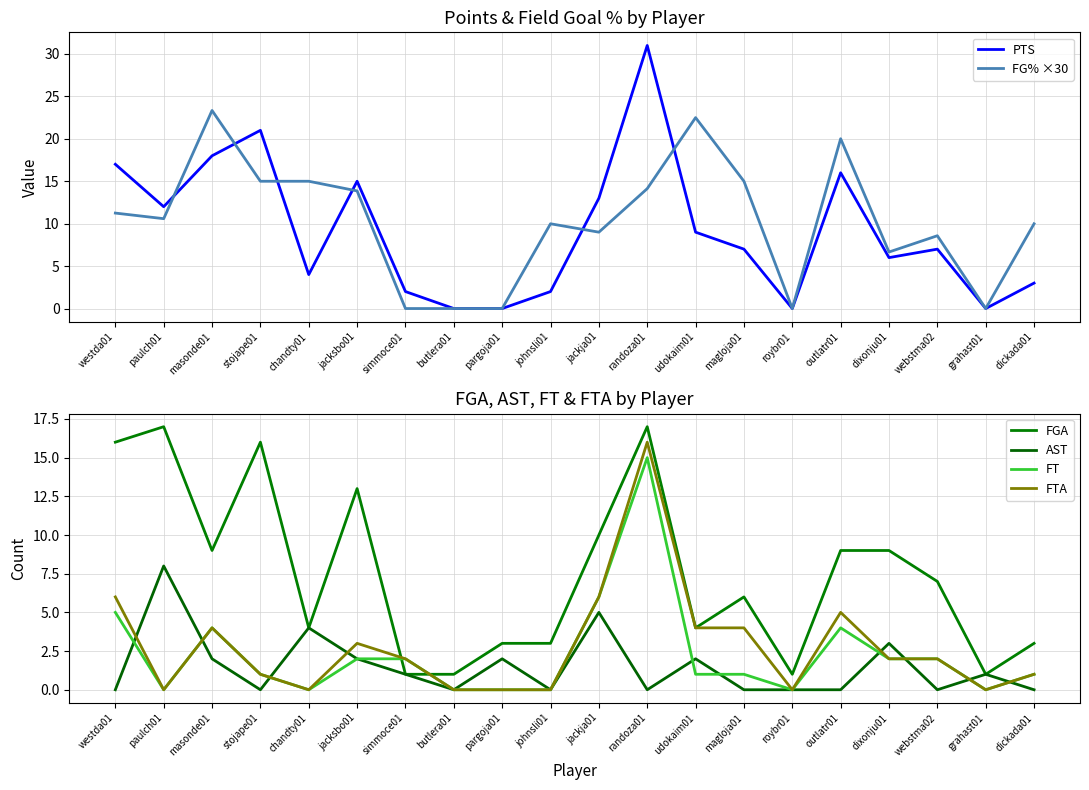

What are all the series names shown in the legend?

PTS, FG% ×30, FGA, AST, FT, FTA